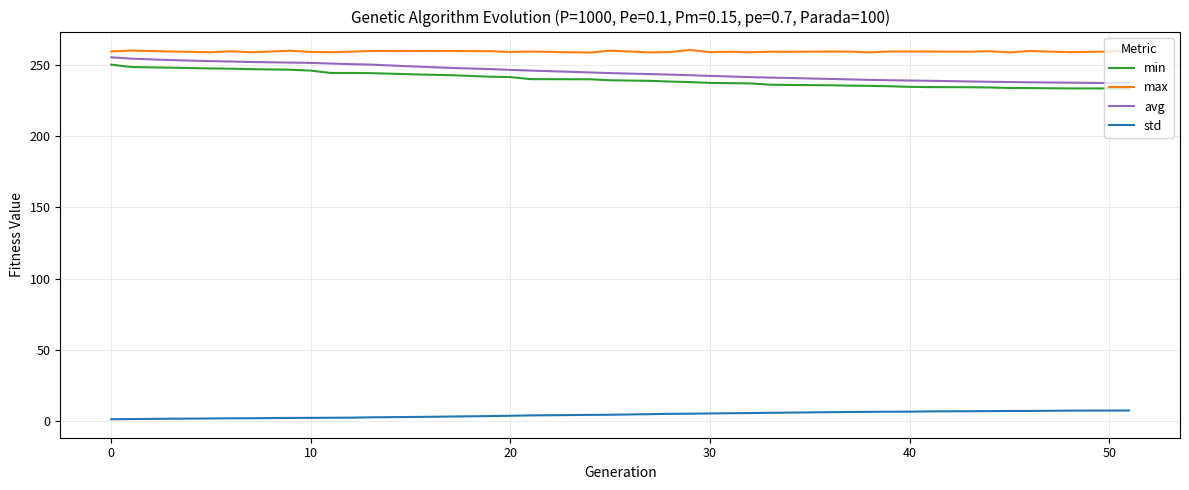

True or false: std and min intersect in this chart.

False